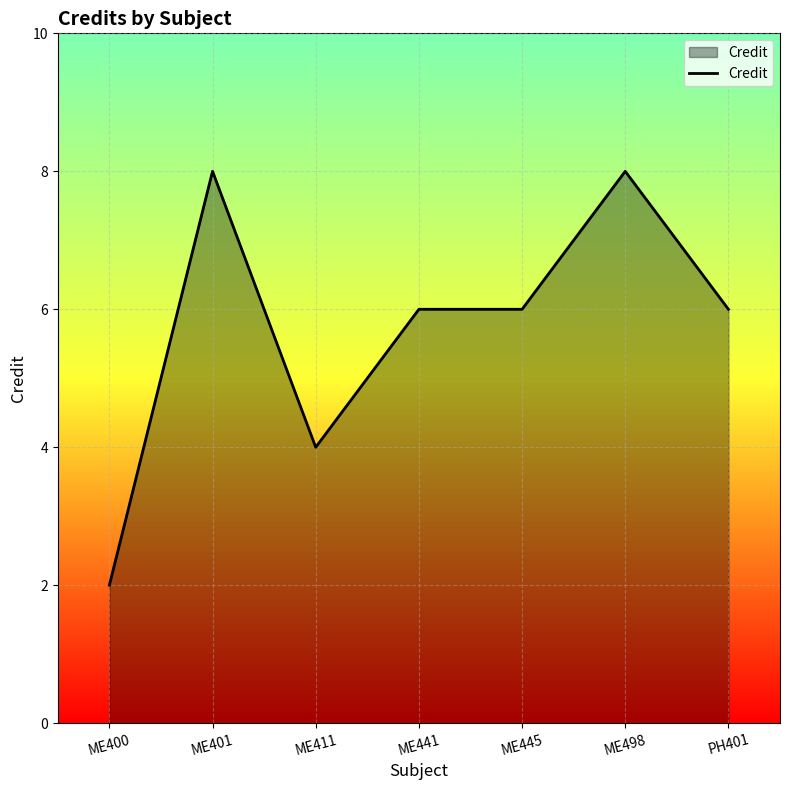

What position from the right is PH401?

1